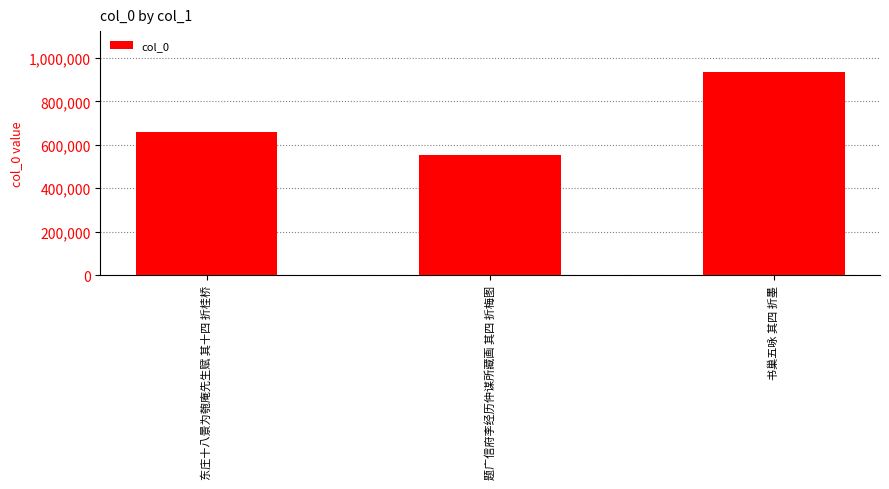

What is the label of the 3rd bar from the right?

东庄十八景为匏庵先生赋 其十四 折桂桥